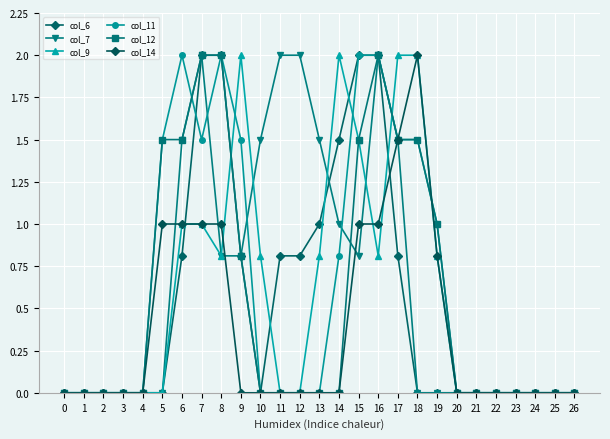

True or false: col_9 has a value of 2.8 at 14.

False